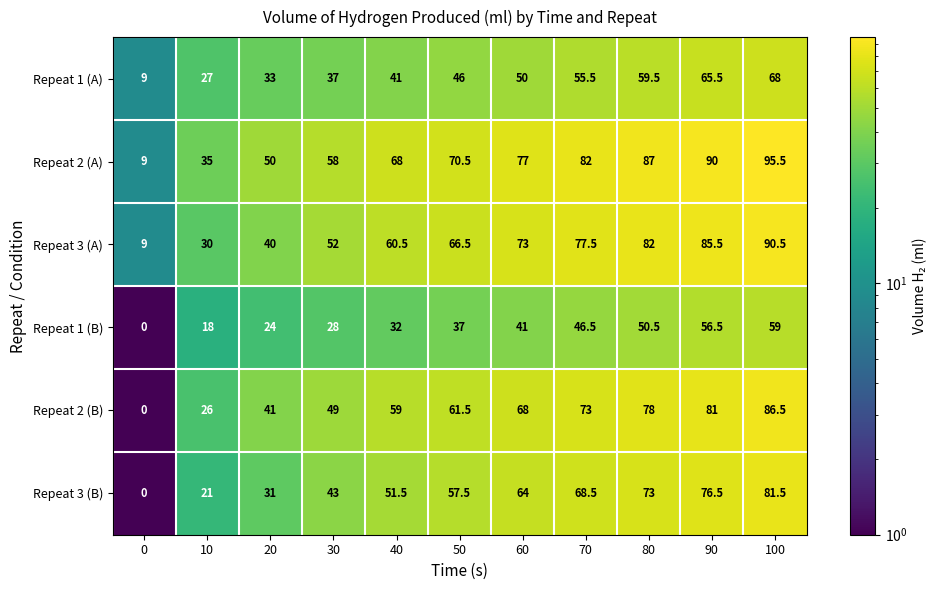

At which label is Repeat 3 (A) closest to 49?

30